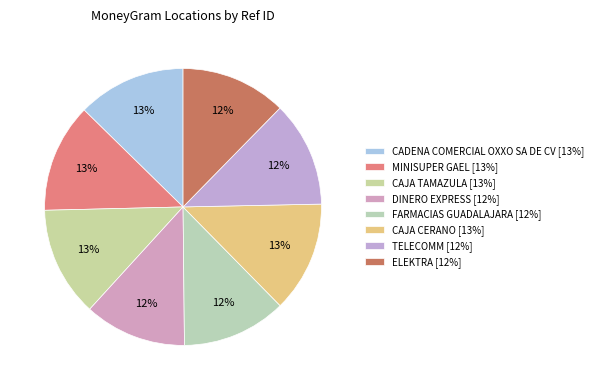

To the nearest percent, what percentage of the pie is CAJA CERANO?

13%